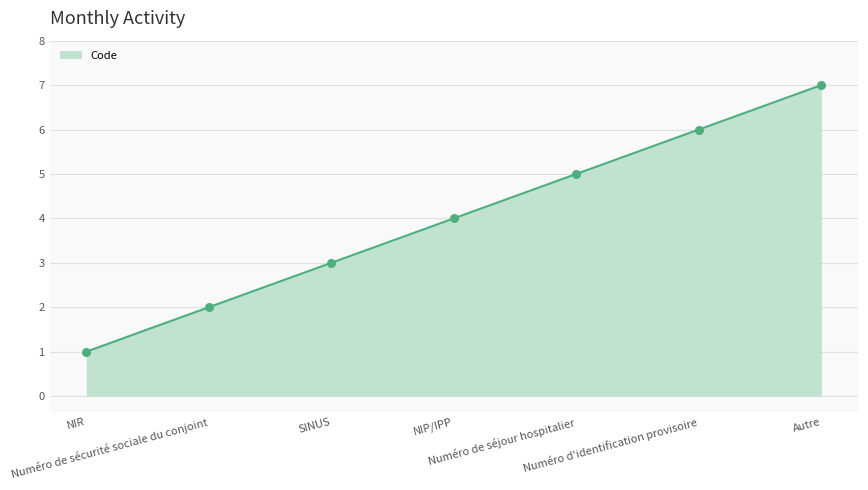

What is the change in value from Numéro d'identification provisoire to Autre?

+1